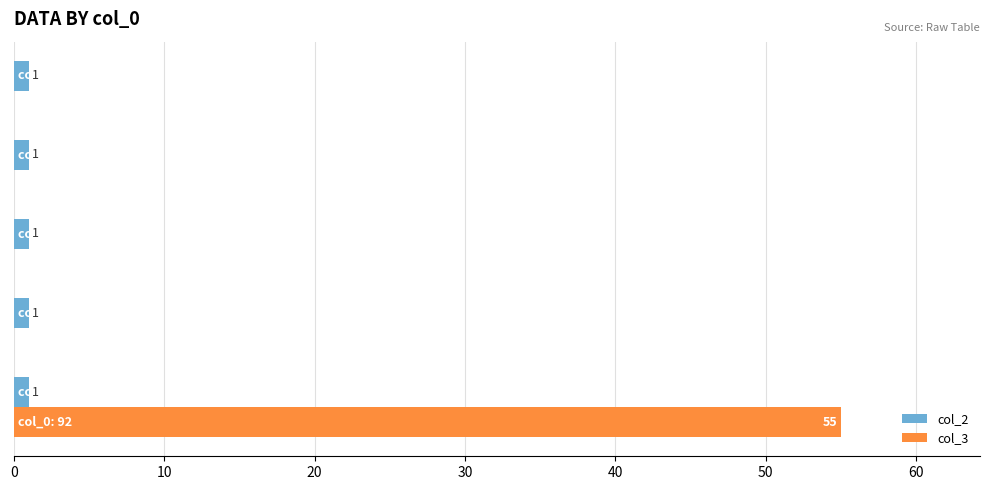

What is the greatest value displayed?

55